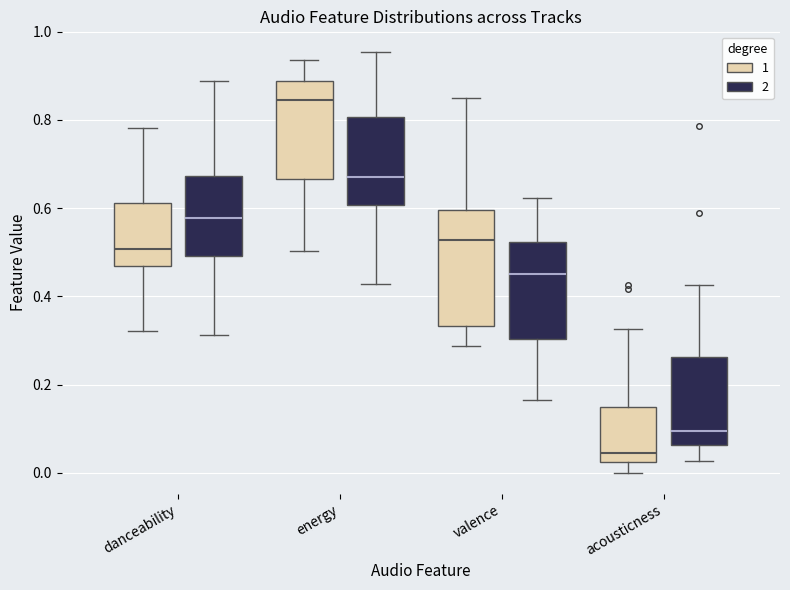

Where is the upper edge of the box for valence (1) on the y-axis? The values are not printed on the chart, so give them approximately, as read against the axis.

0.60